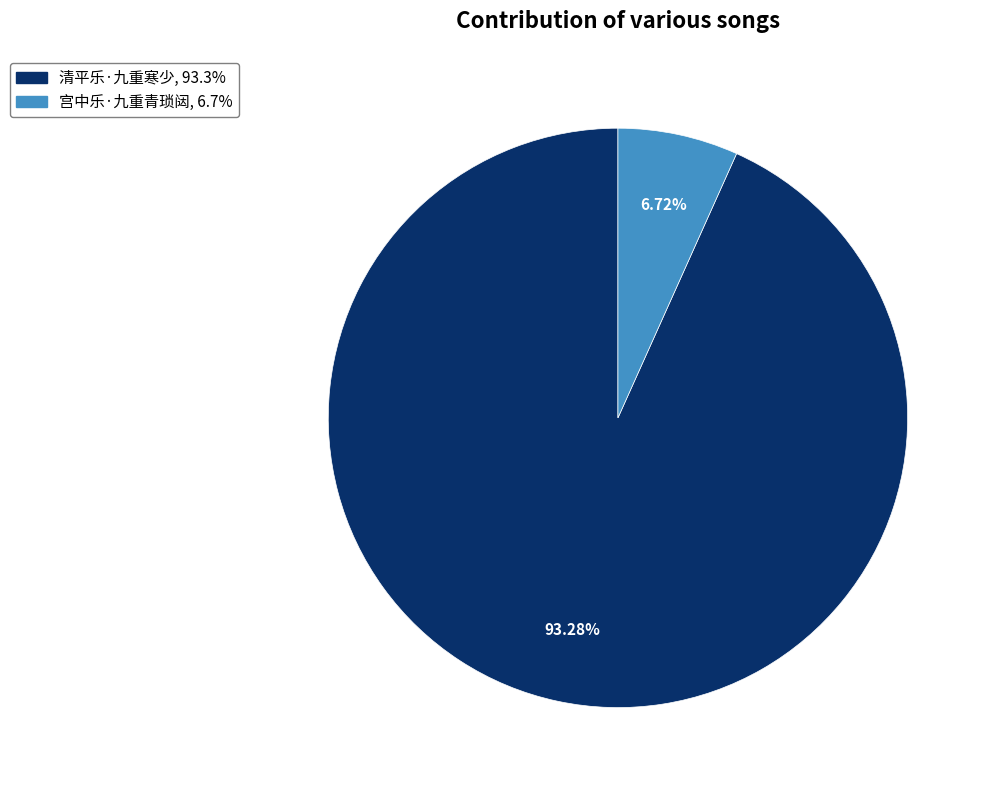

What is the ratio of the value at 宫中乐·九重青琐闼 to the value at 清平乐·九重寒少?

0.1